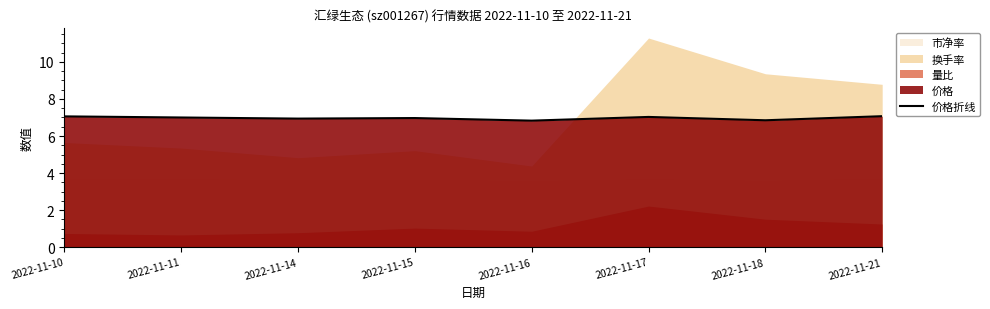

Which category has the highest value across all series?

2022-11-21